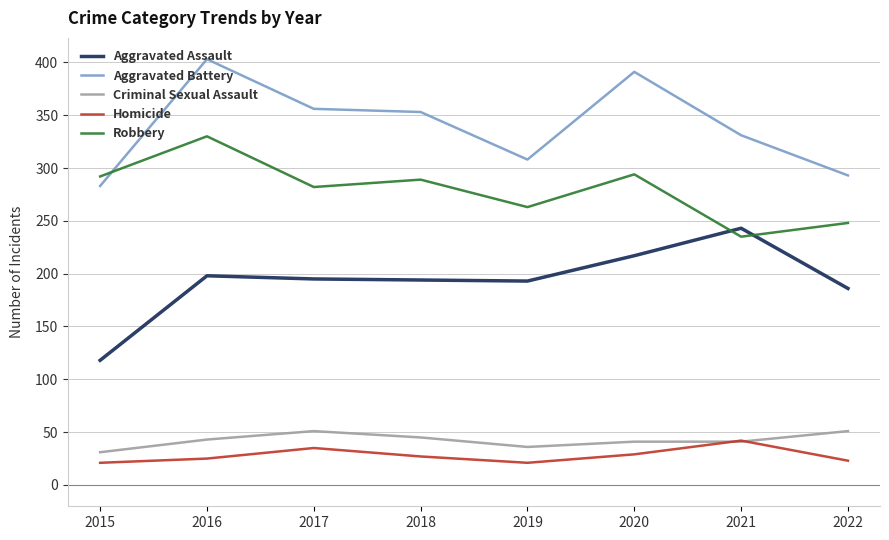

What is the lowest value of the Aggravated Assault series?

118